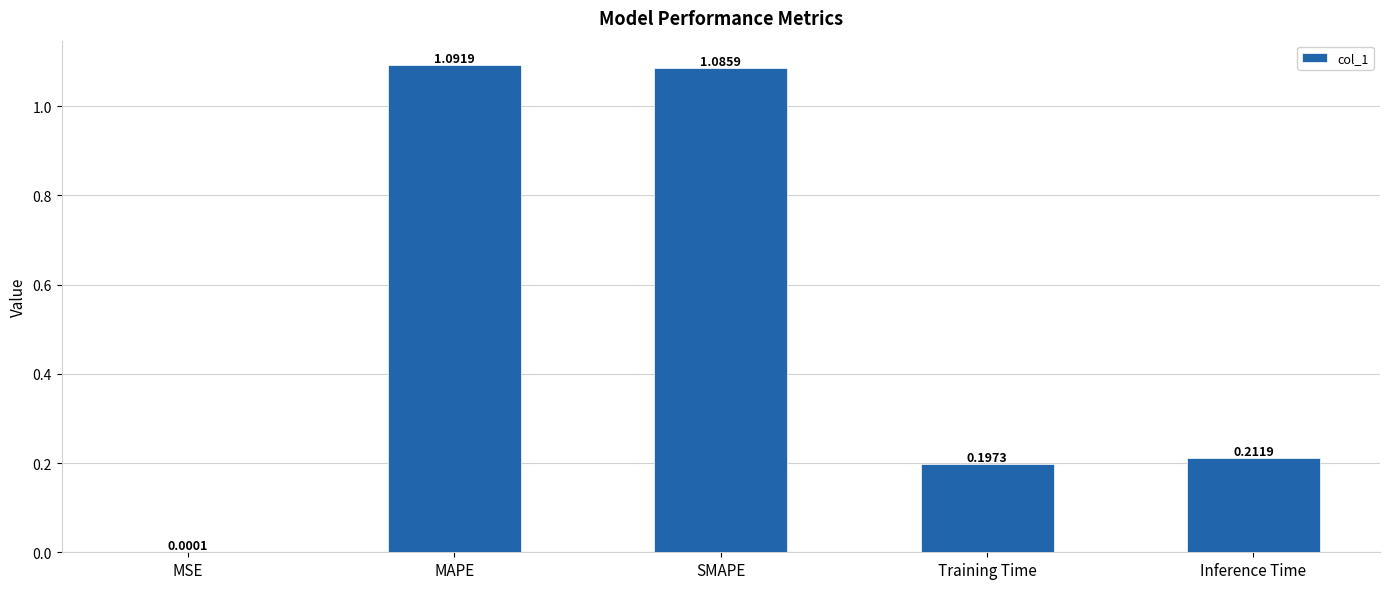

Which label corresponds to the largest value in the chart?

MAPE